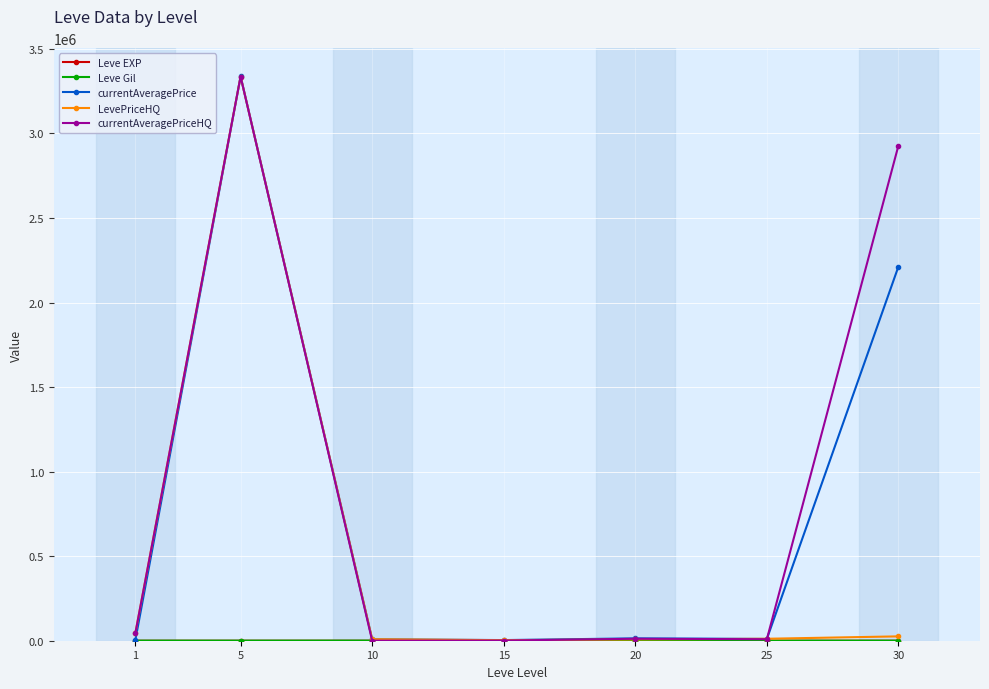

What is the highest value of the currentAveragePriceHQ series?

3336556.5